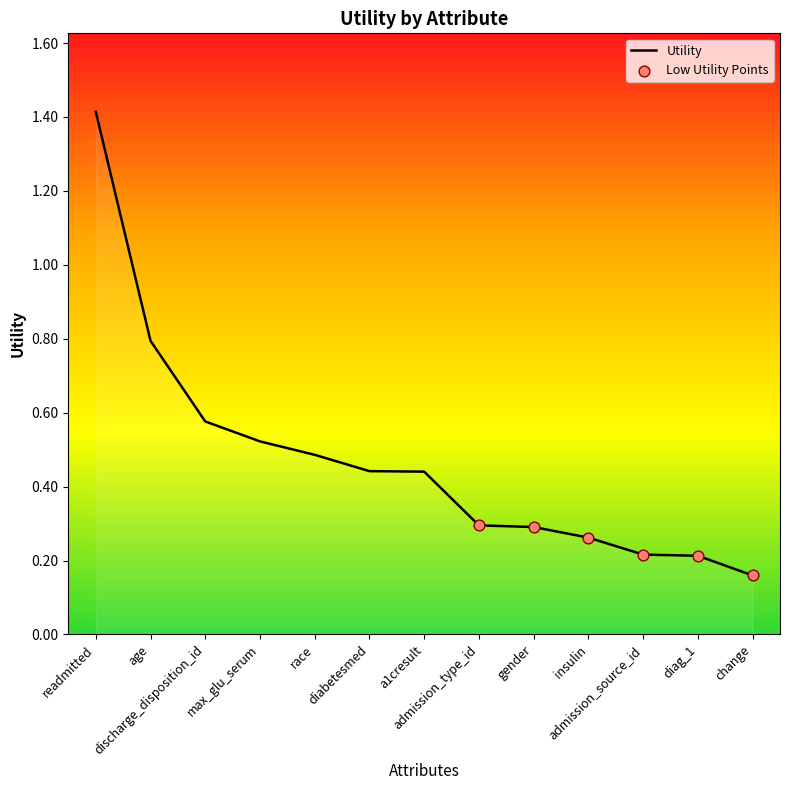

What is the change in value from a1cresult to diag_1?

-0.2